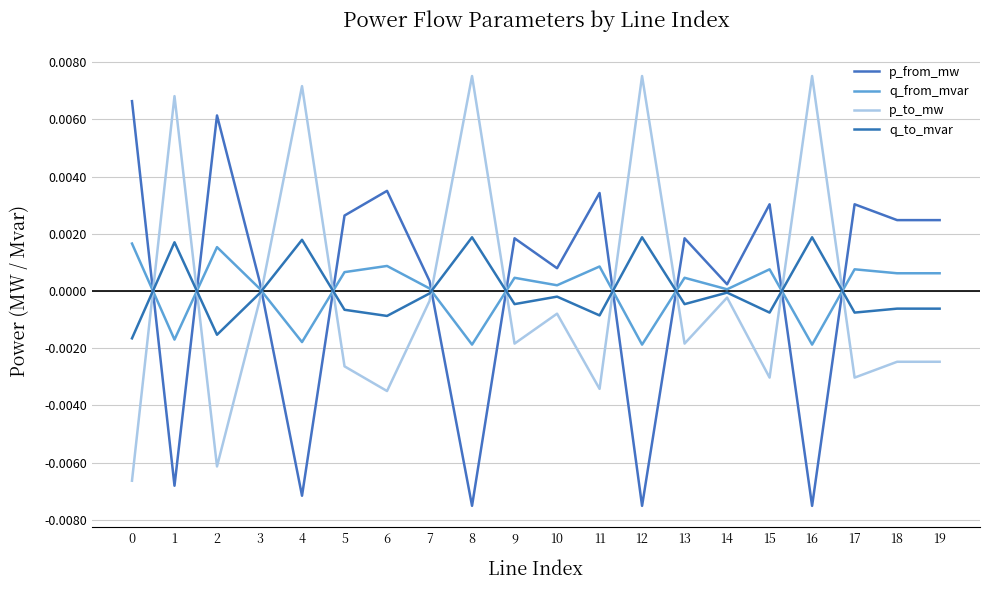

In q_from_mvar, how many points are higher than both neighbors (excluding endpoints)?

7